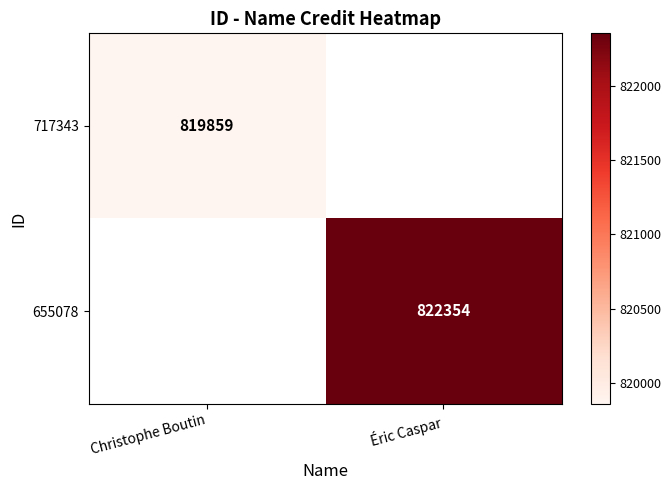

Is it true that 717343 equals 236730 at Christophe Boutin?

False